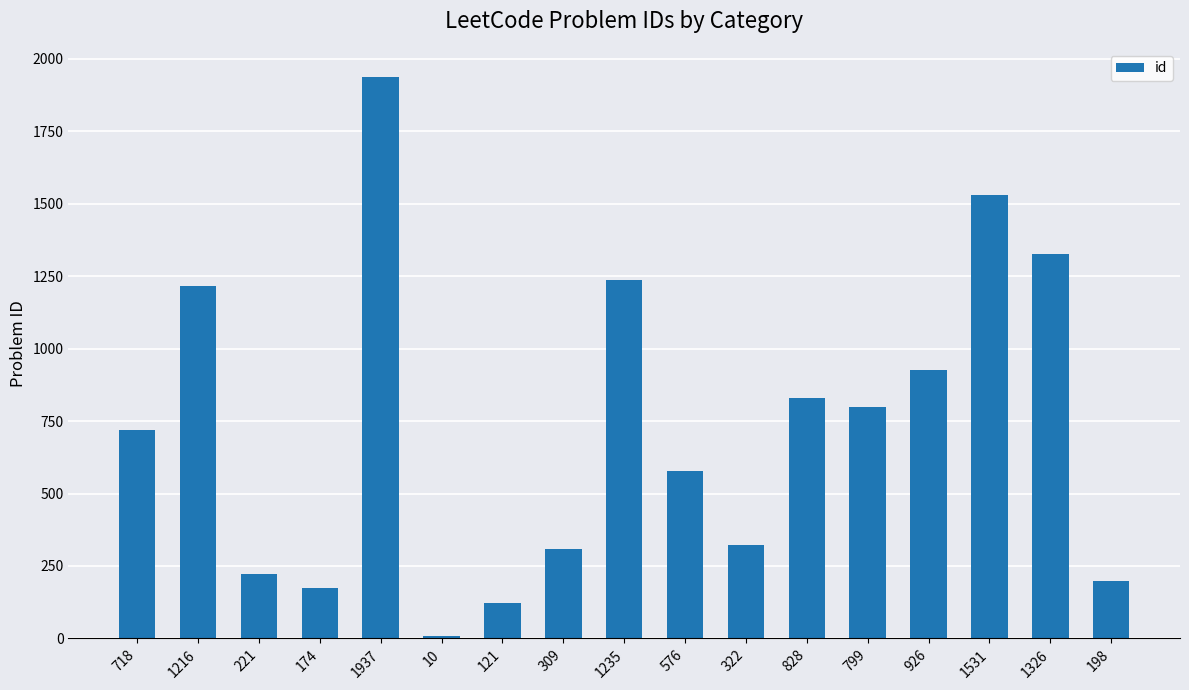

Reading left to right, list all the values displayed in this chart.

718=718	1216=1216	221=221	174=174	1937=1937	10=10	121=121	309=309	1235=1235	576=576	322=322	828=828	799=799	926=926	1531=1531	1326=1326	198=198